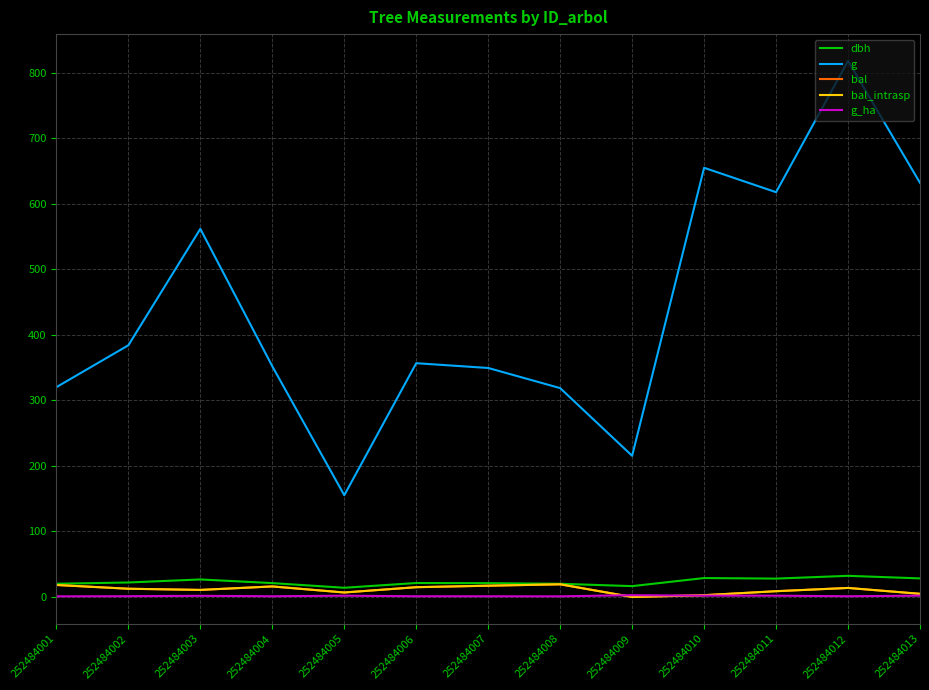

Does the chart have visible grid lines?

Yes